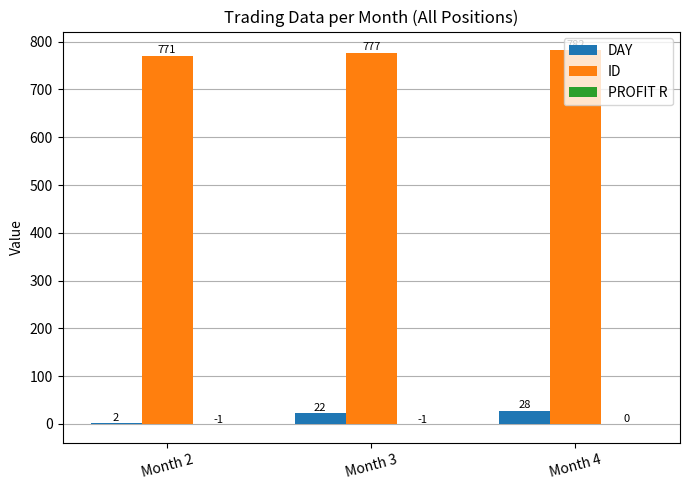

What is the total value across all series at Month 2?

772